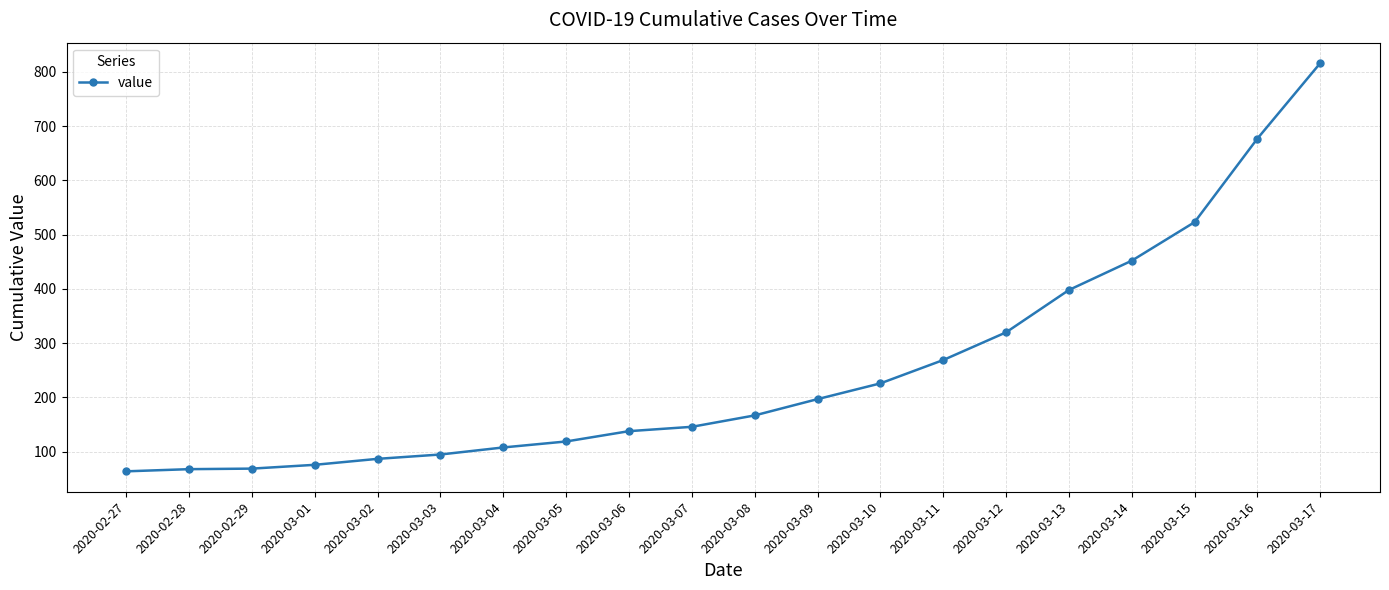

At which label is the value closest to 440?

2020-03-14